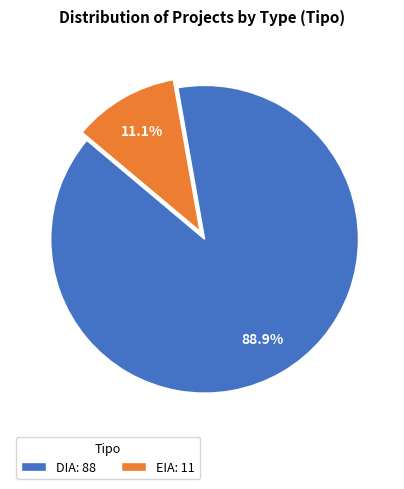

Rank the categories by value from highest to lowest.

DIA, EIA